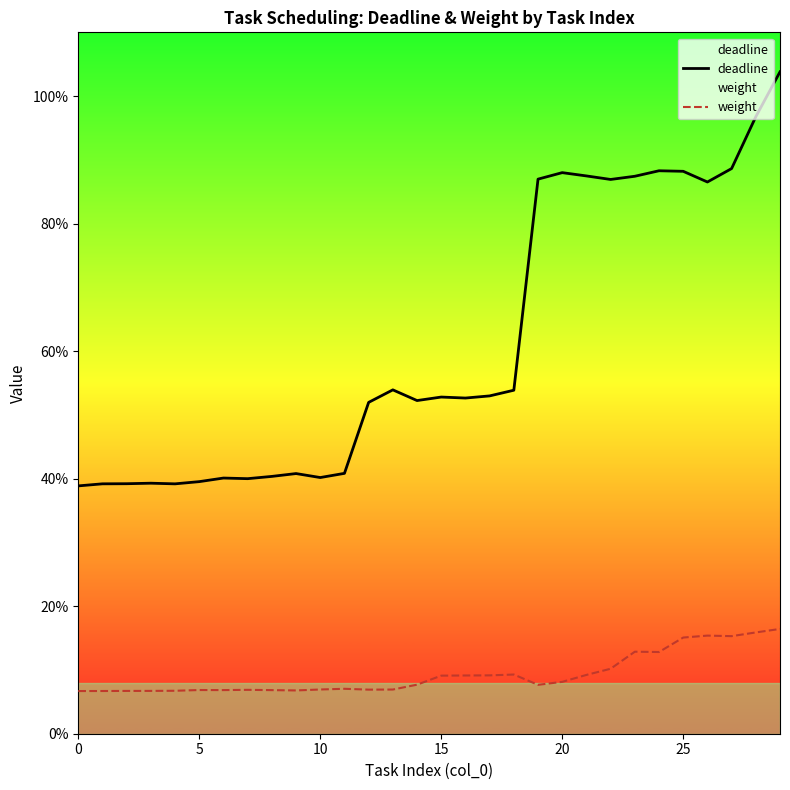

How many interior local valleys does the deadline series have?

7